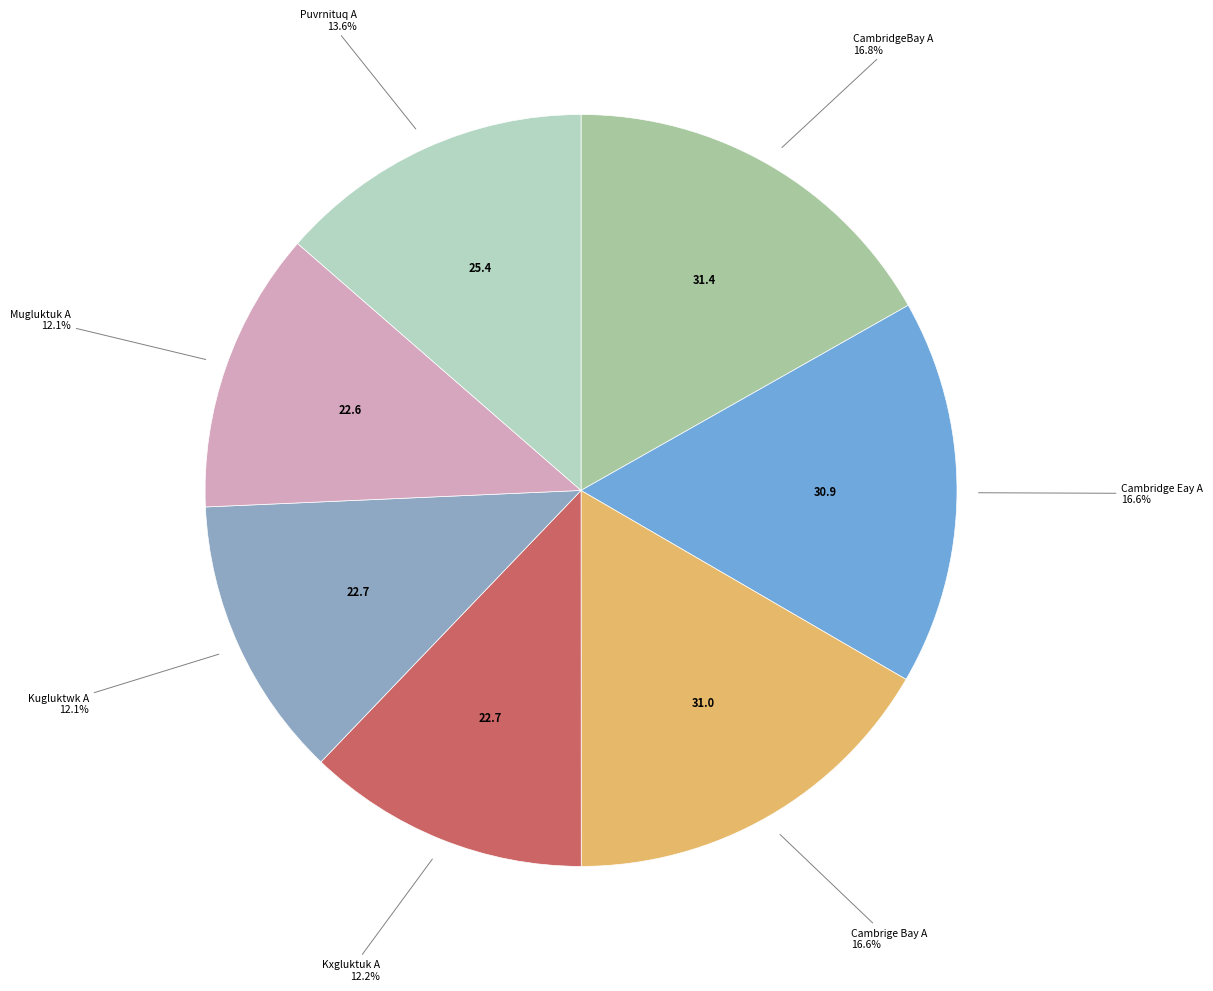

Which has a higher value, Puvrnituq A or CambridgeBay A?

CambridgeBay A